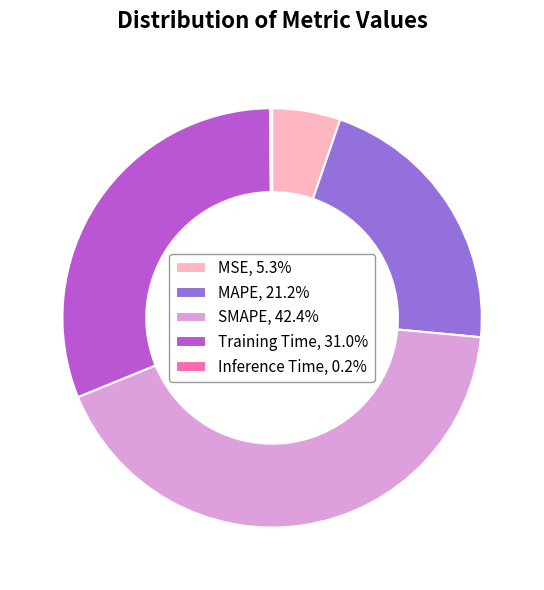

Is SMAPE the majority of the pie?

No